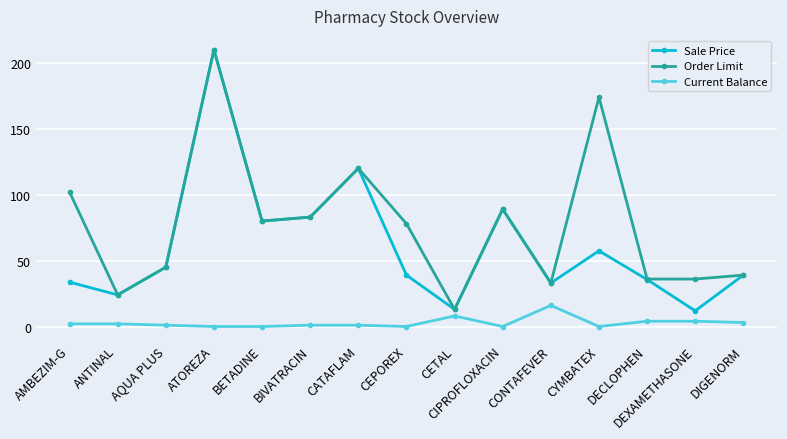

How many lines are shown in the chart?

3